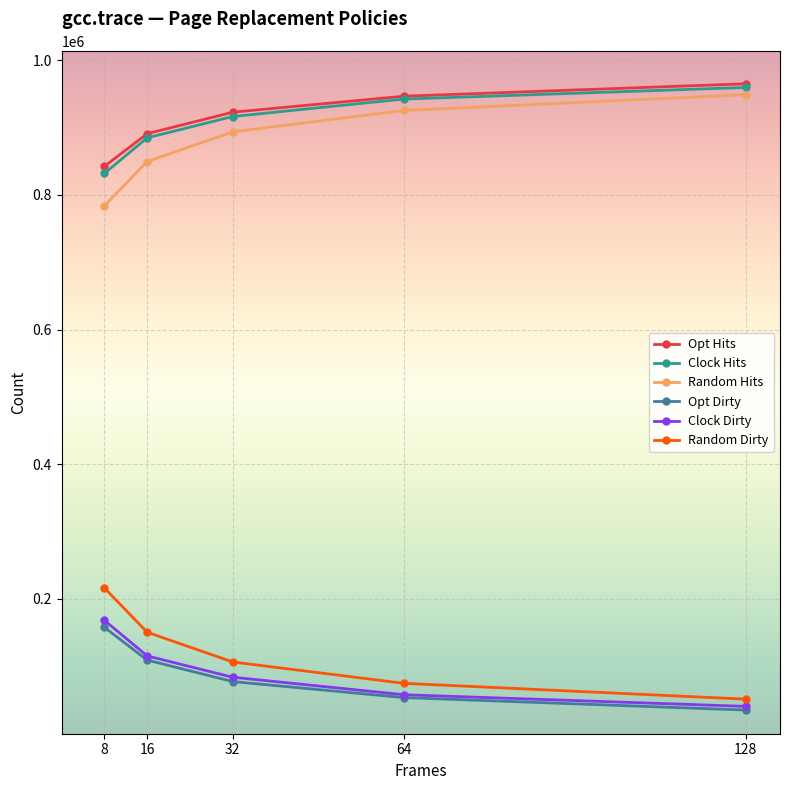

The Random Hits series shows 621719 at 128. True or false?

False